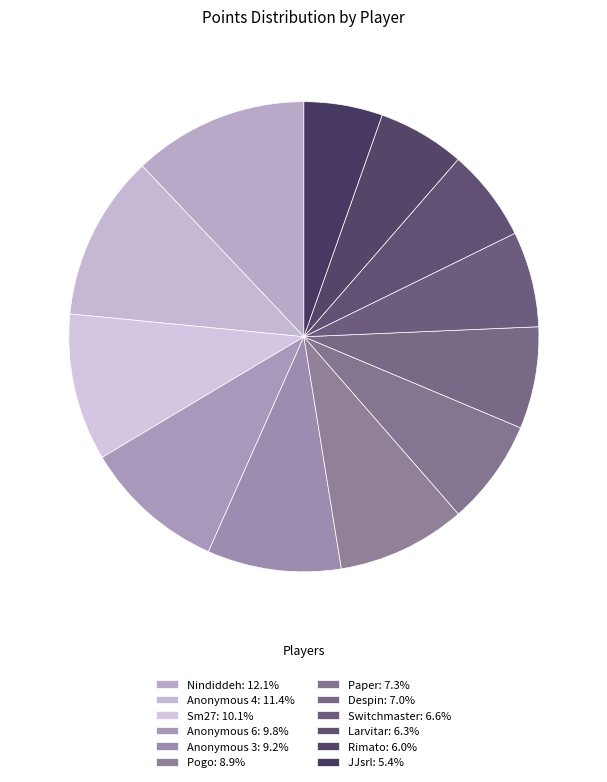

Which slice is the largest?

Nindiddeh